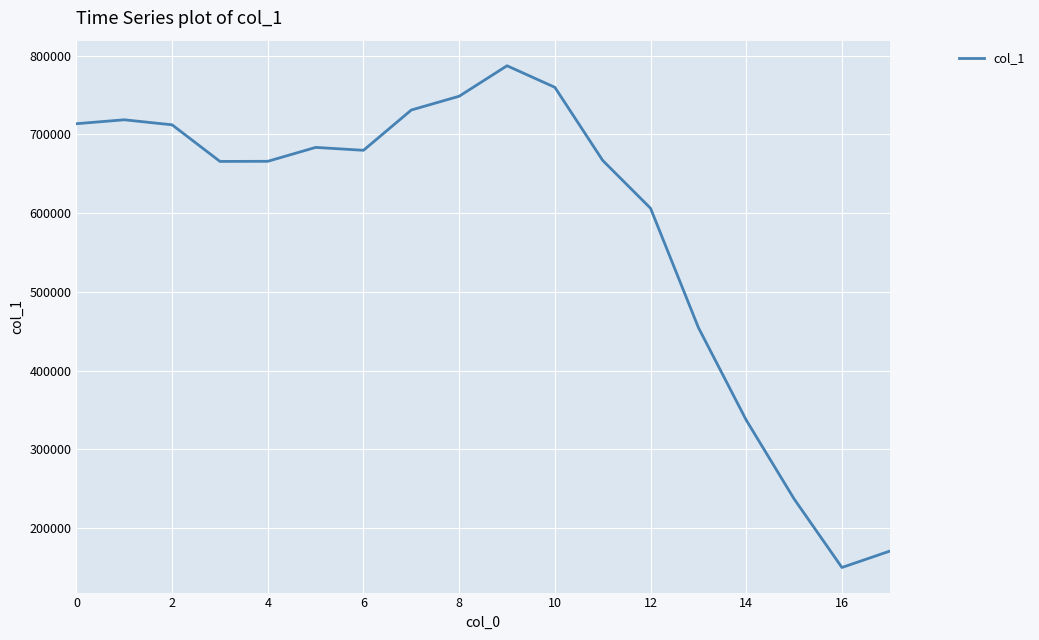

What is the smallest value displayed?

149712